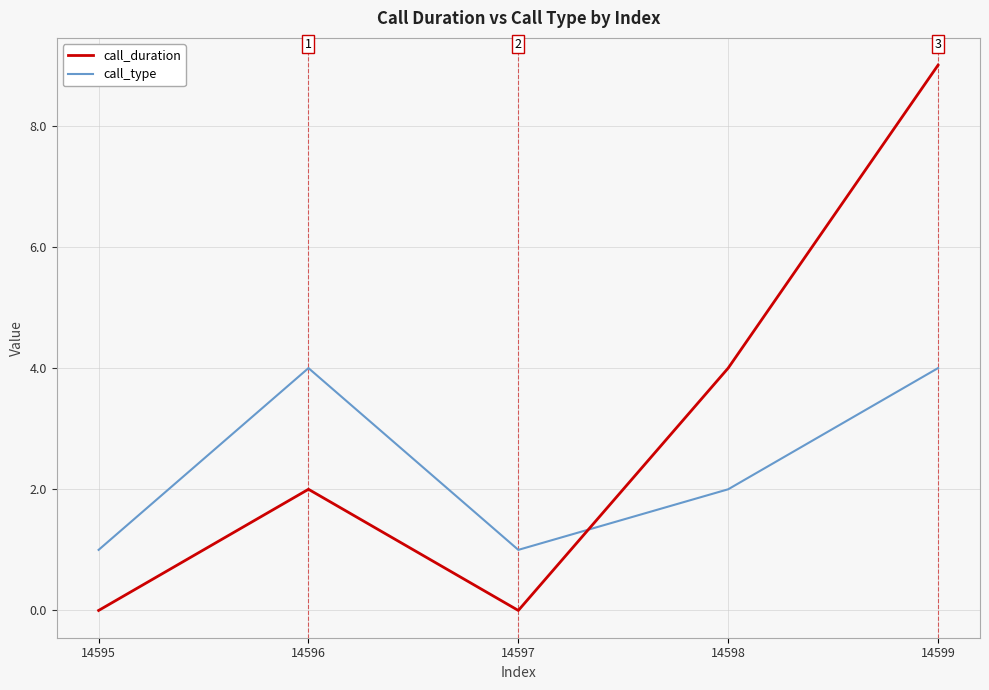

The value of call_type at 14597 is 0. True or false?

False